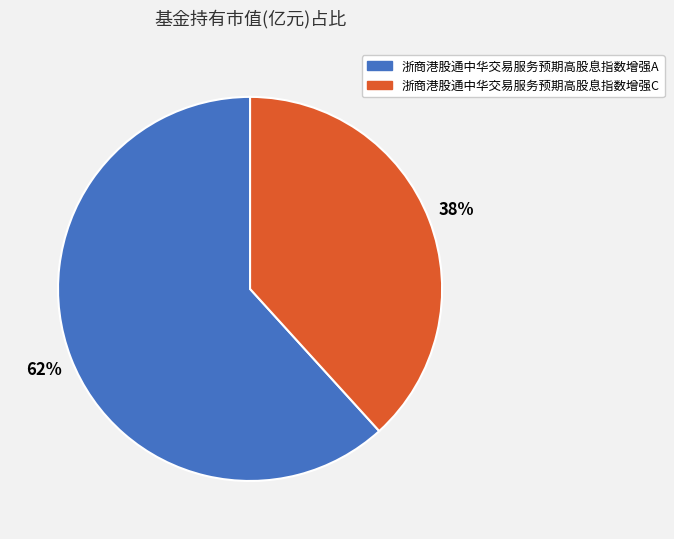

Which slice is the smallest?

浙商港股通中华交易服务预期高股息指数增强C